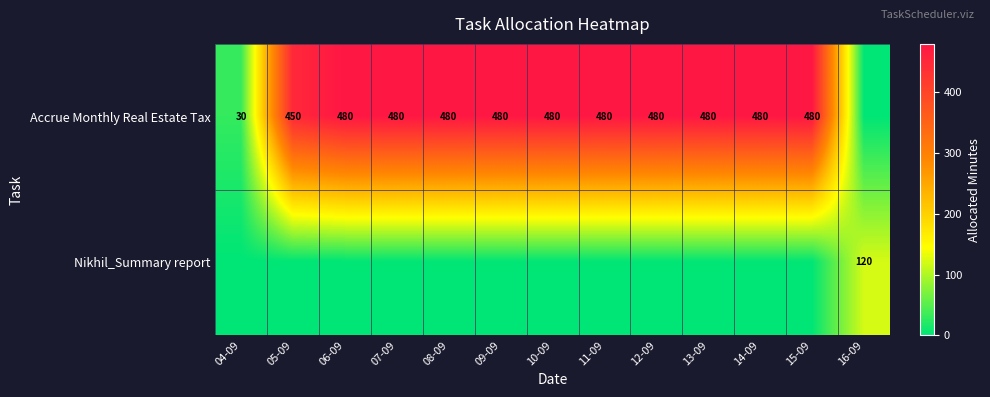

What is the sum of the Accrue Monthly Real Estate Tax values at 04-09 and 10-09?

510